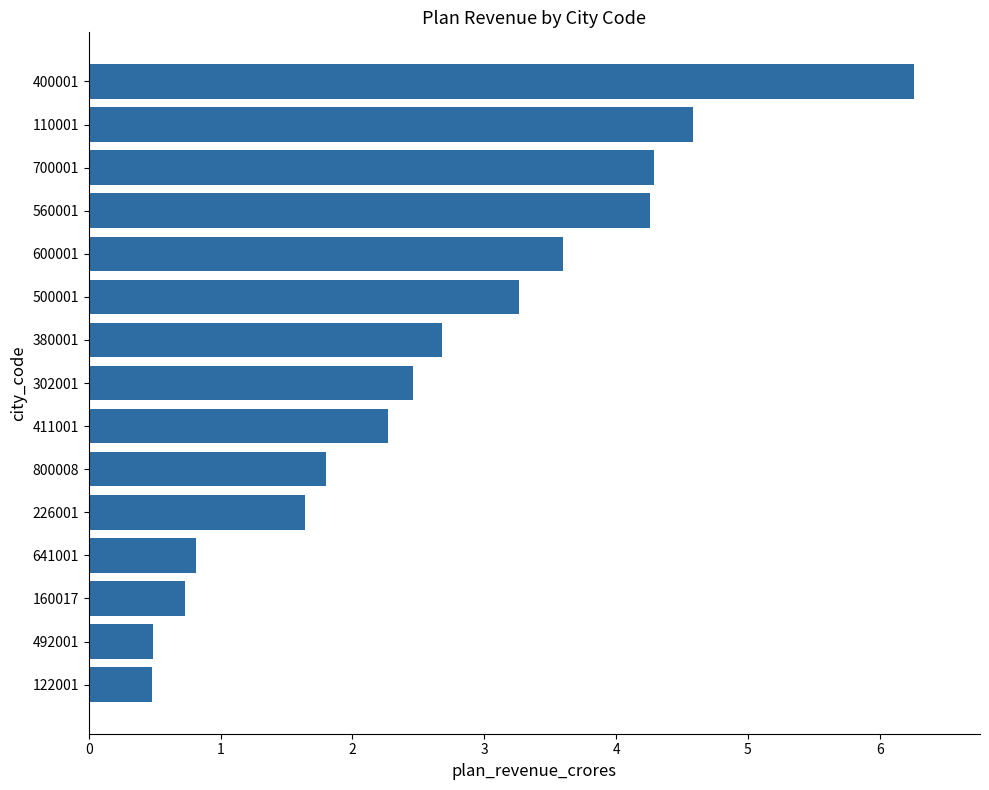

What is the difference between the maximum and minimum values?

5.8